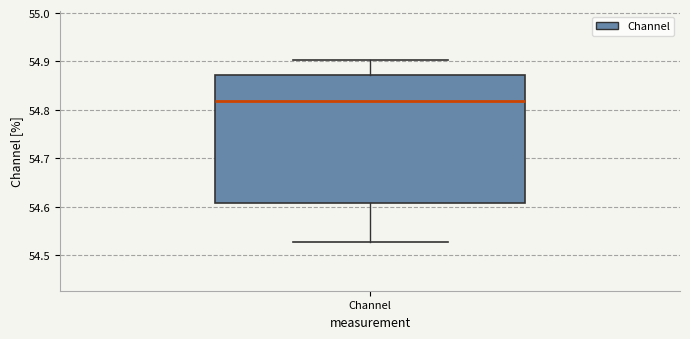

Read this box plot against the y-axis: the position of the median line, the range covered by the box, and the ends of both whiskers. The values are not printed on the chart, so give them approximately, as read against the axis.

median 54.82, box 54.61 to 54.87, whiskers 54.53 to 54.90